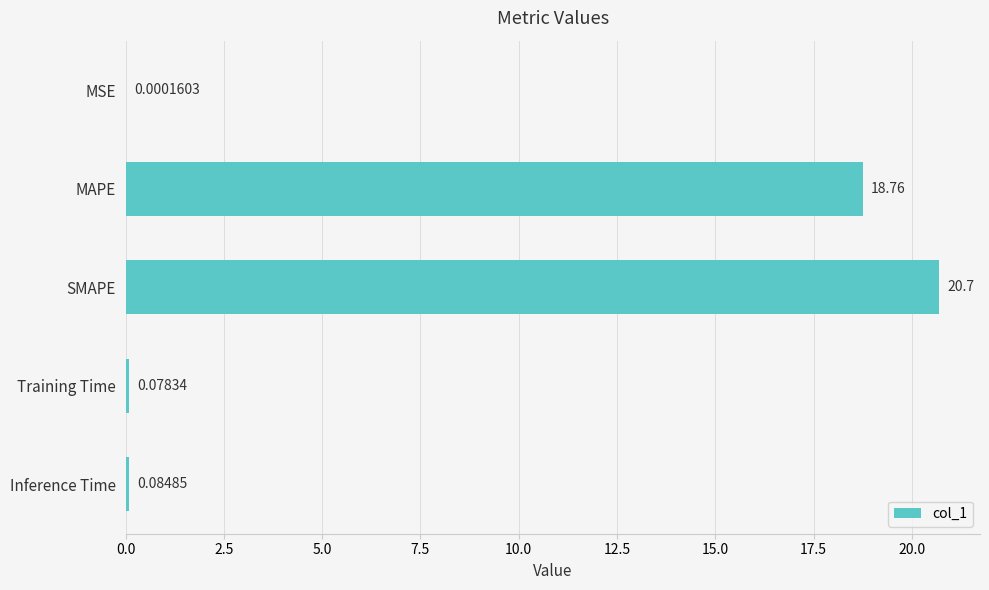

Where is the data nearest to the value 10?

MAPE